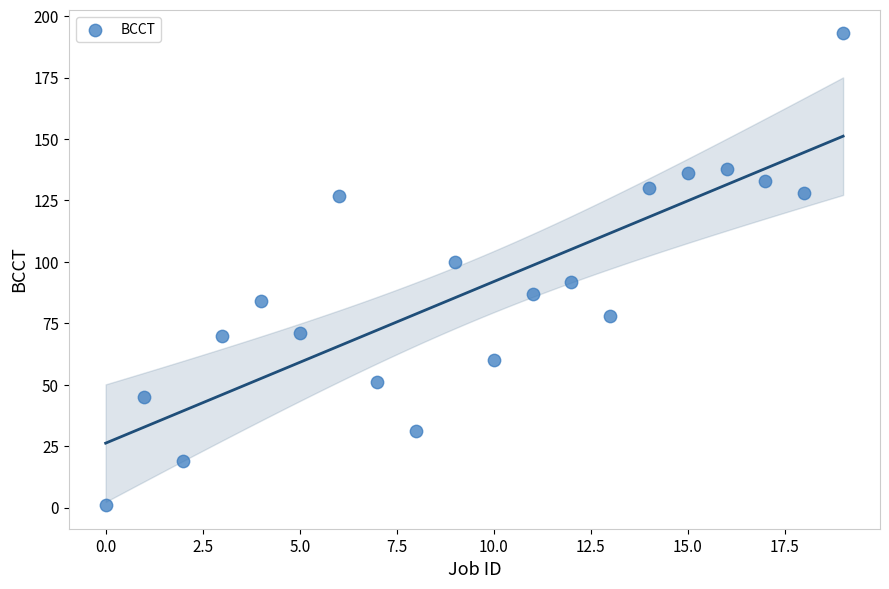

How many points are shown in the scatter plot?

20